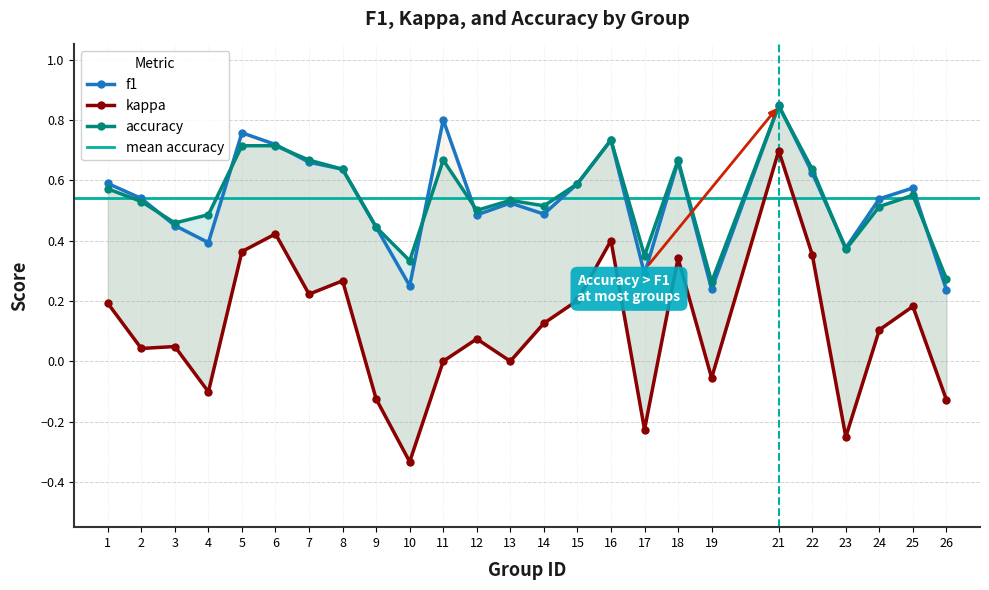

What is the maximum value for f1?

0.8